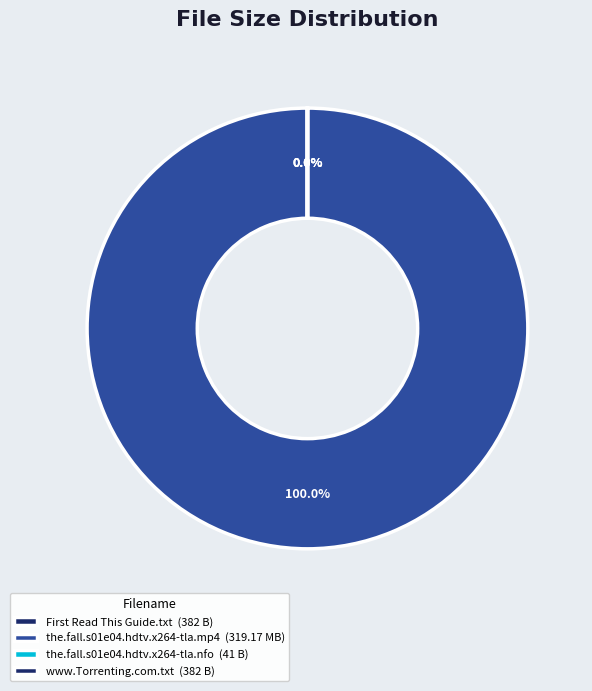

What percentage is the the.fall.s01e04.hdtv.x264-tla.mp4 slice, to the nearest percent?

100%